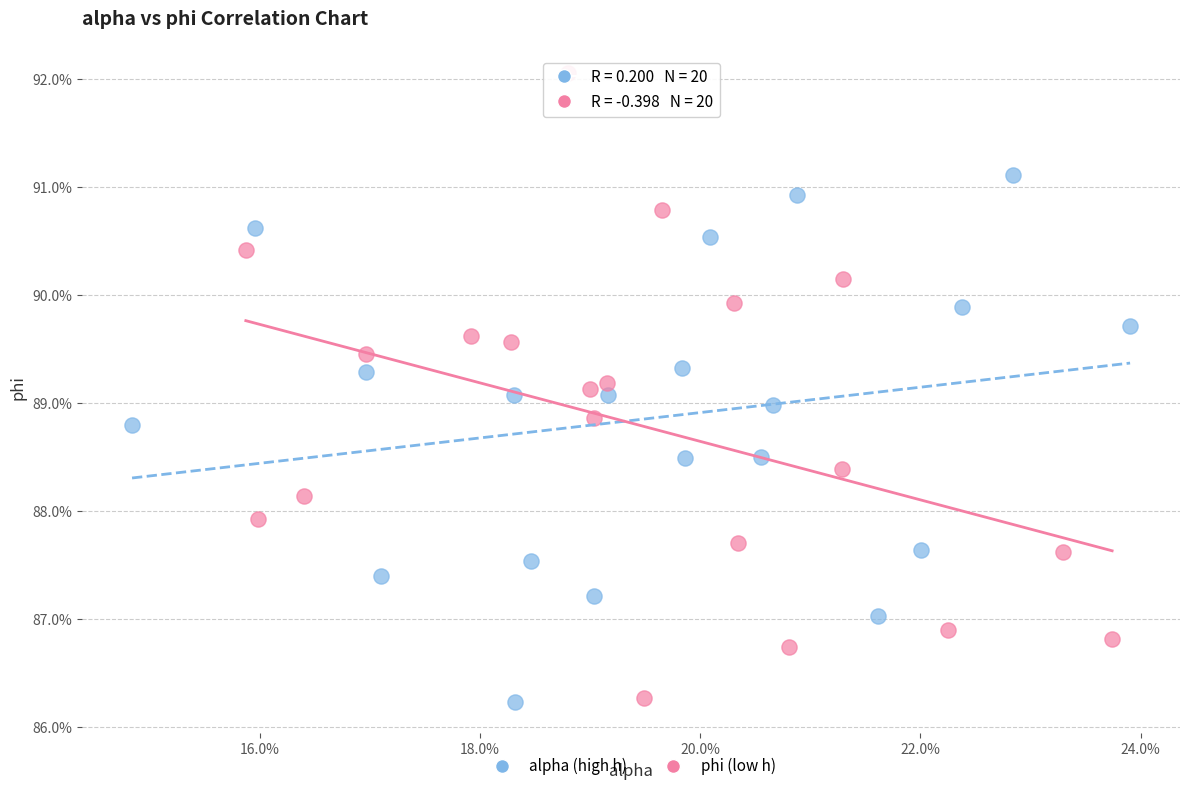

Which series contains the highest Y value?

phi (low h)